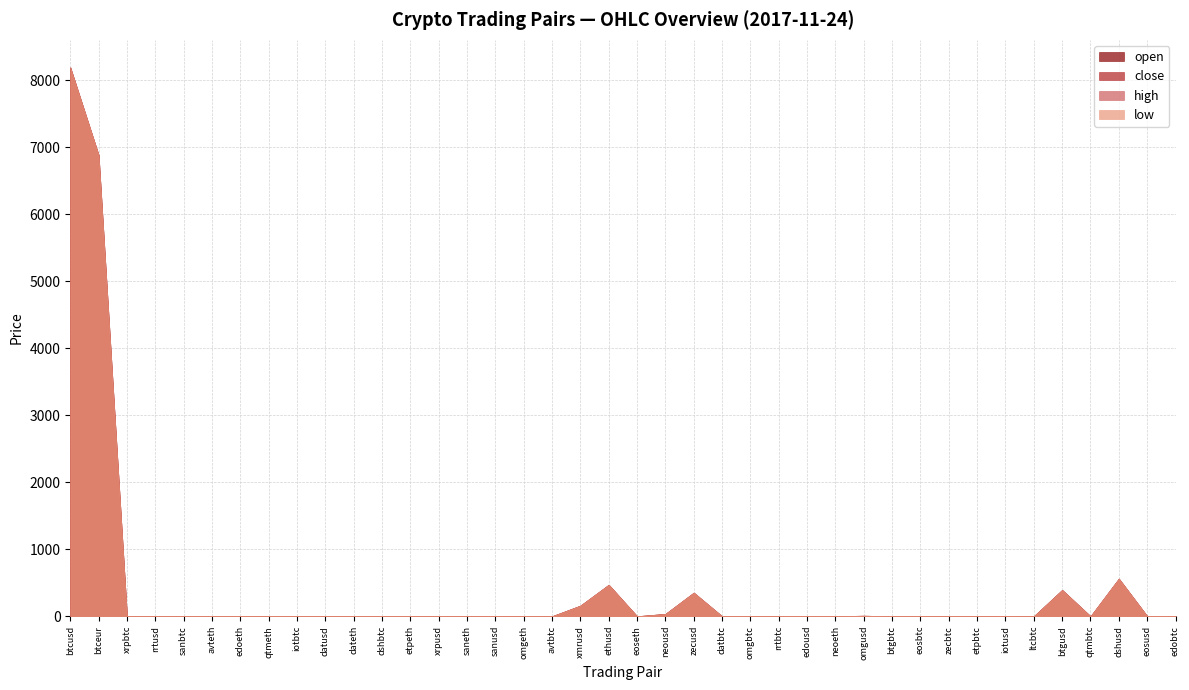

At how many categories does at least one series exceed 3873?

2